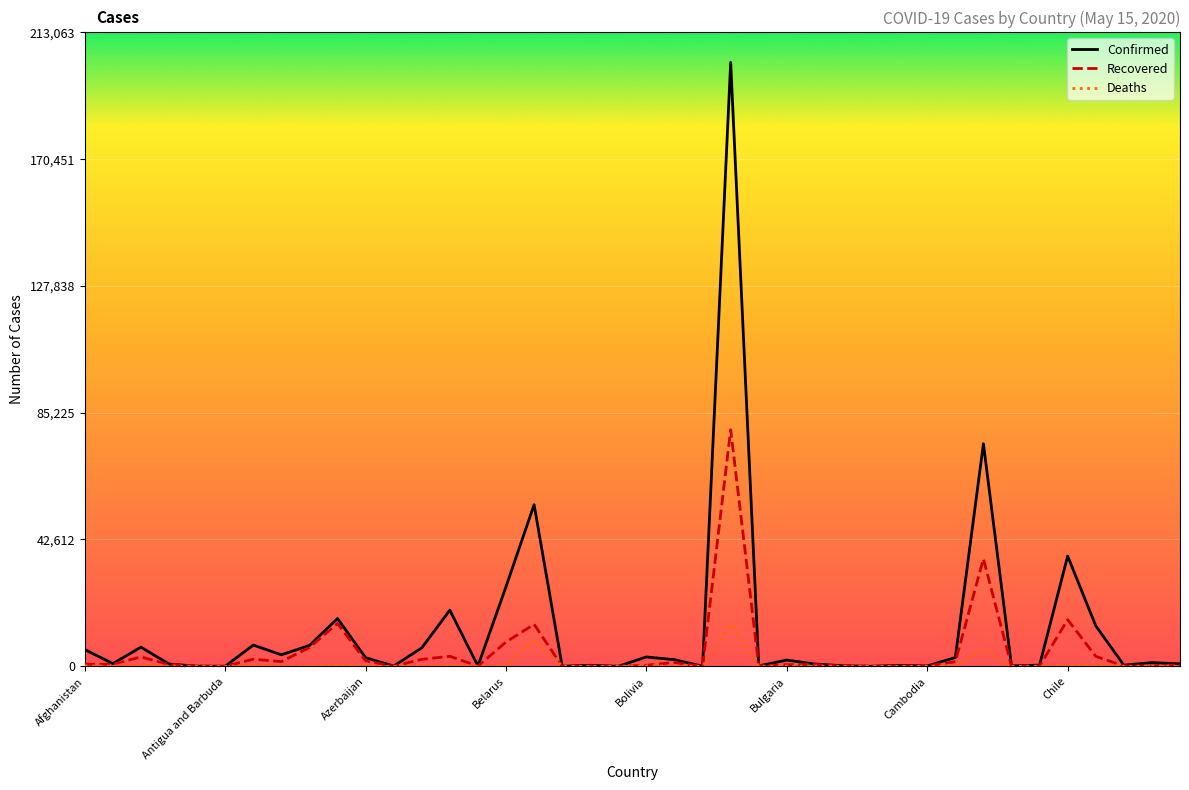

What is the greatest value displayed?

202918